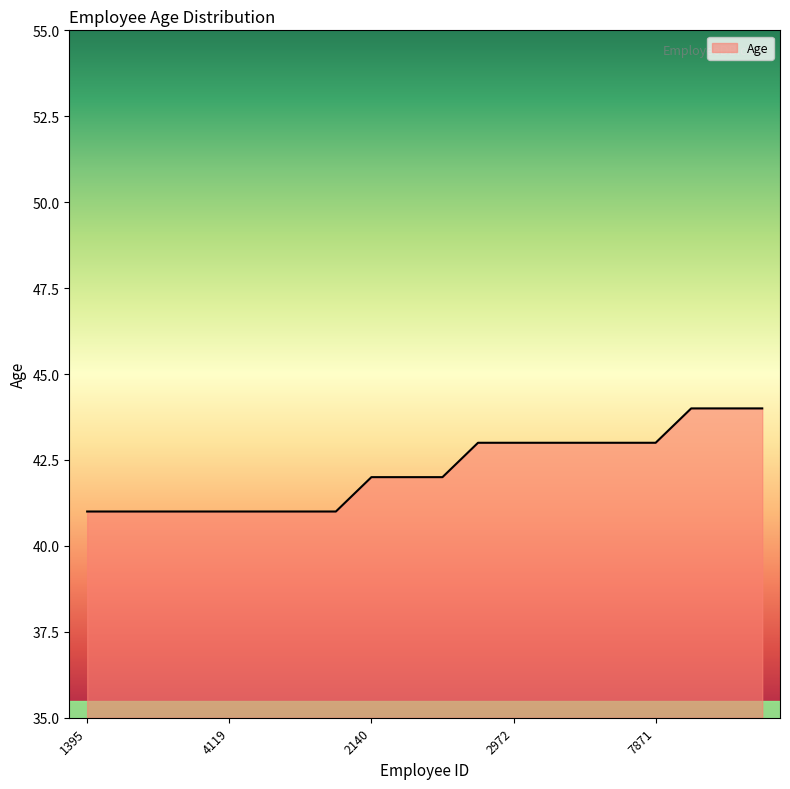

What is the minimum value shown in the chart?

41